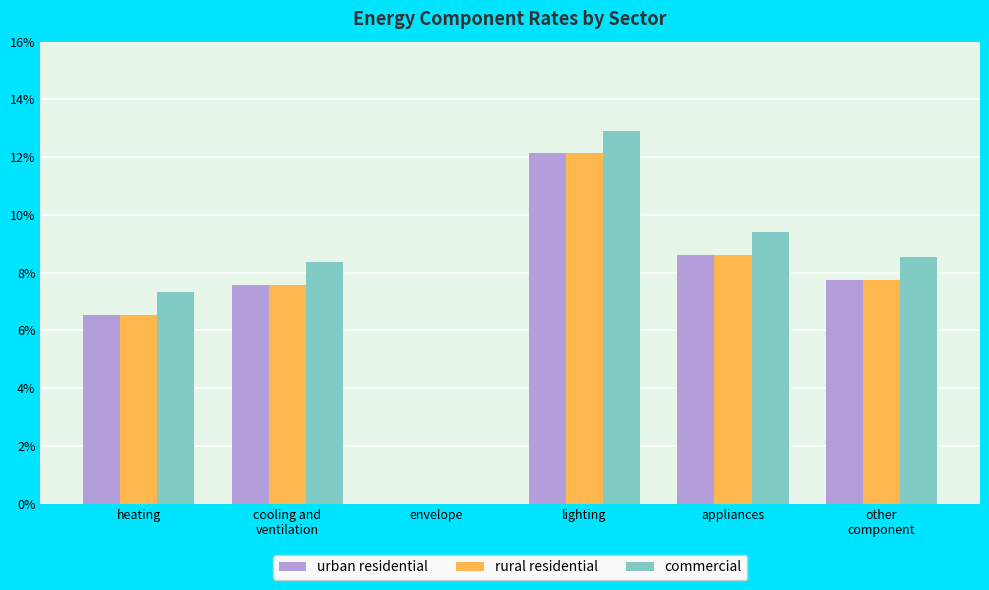

What are all the series names shown in the legend?

urban residential, rural residential, commercial